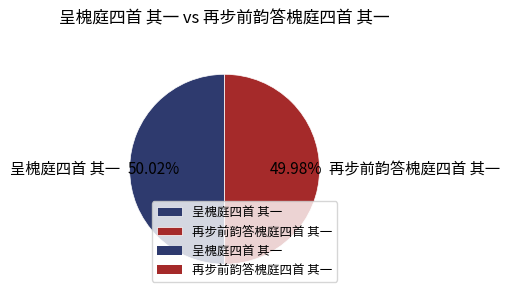

Do 再步前韵答槐庭四首 其一 and 呈槐庭四首 其一 together represent more than half of the pie?

Yes